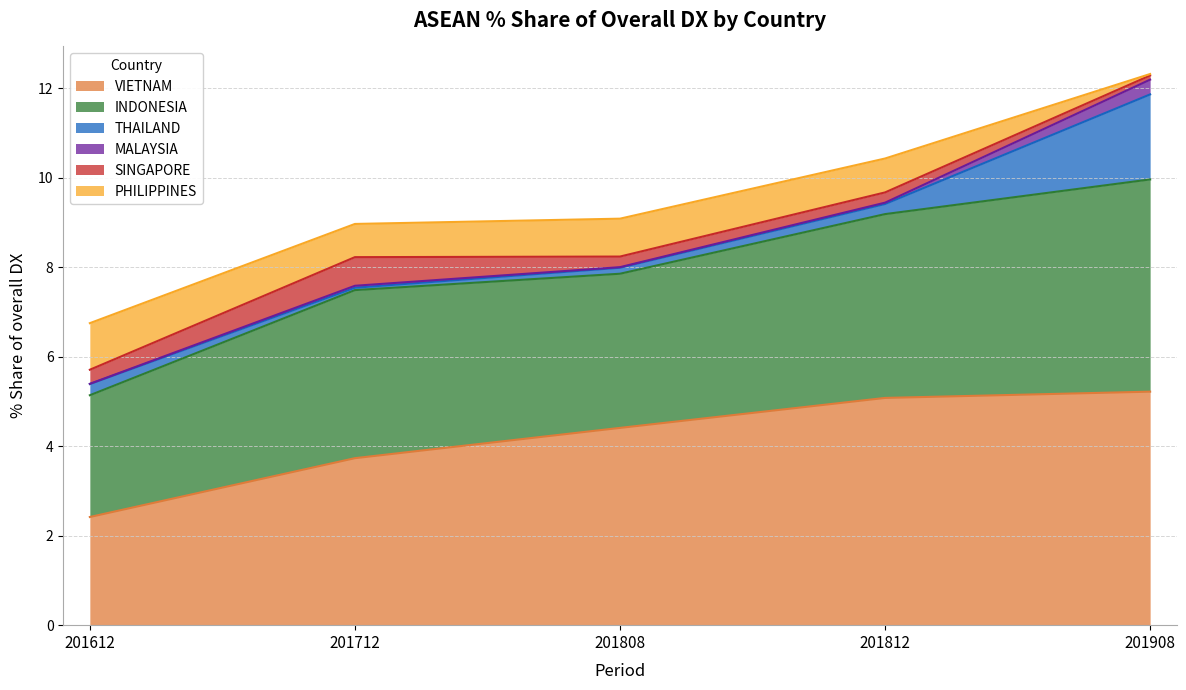

Reading left to right, transcribe all the data shown in this chart.

201612_% Share of overall DX: 2.4	2.7	0.2	0.0	0.3	1.0
201712_% Share of overall DX: 3.7	3.8	0.1	0.0	0.6	0.7
201808_% Share of overall DX: 4.4	3.4	0.1	0.0	0.2	0.8
201812_% Share of overall DX: 5.1	4.1	0.2	0.0	0.2	0.8
201908_% Share of overall DX: 5.2	4.7	1.9	0.3	0.1	0.0